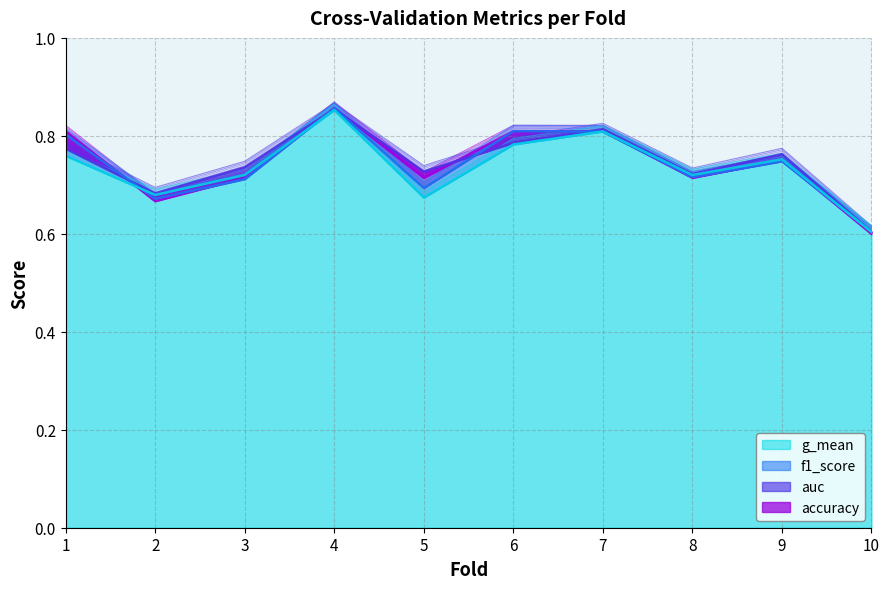

Which series changed the most between 1 and 10?

accuracy